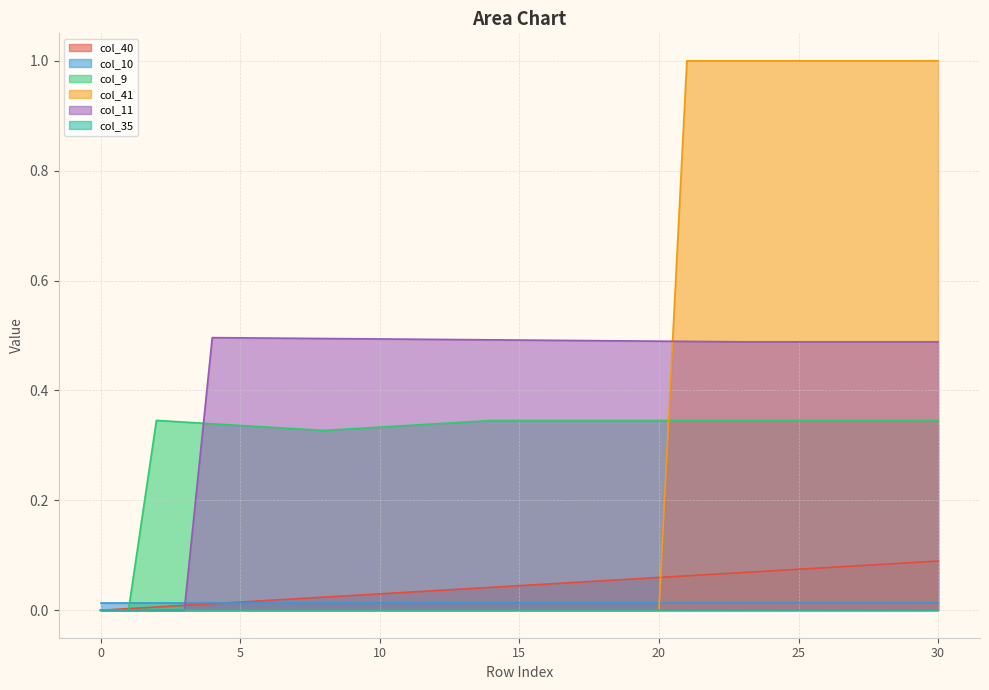

What value does the col_9 series have at 5?

0.3